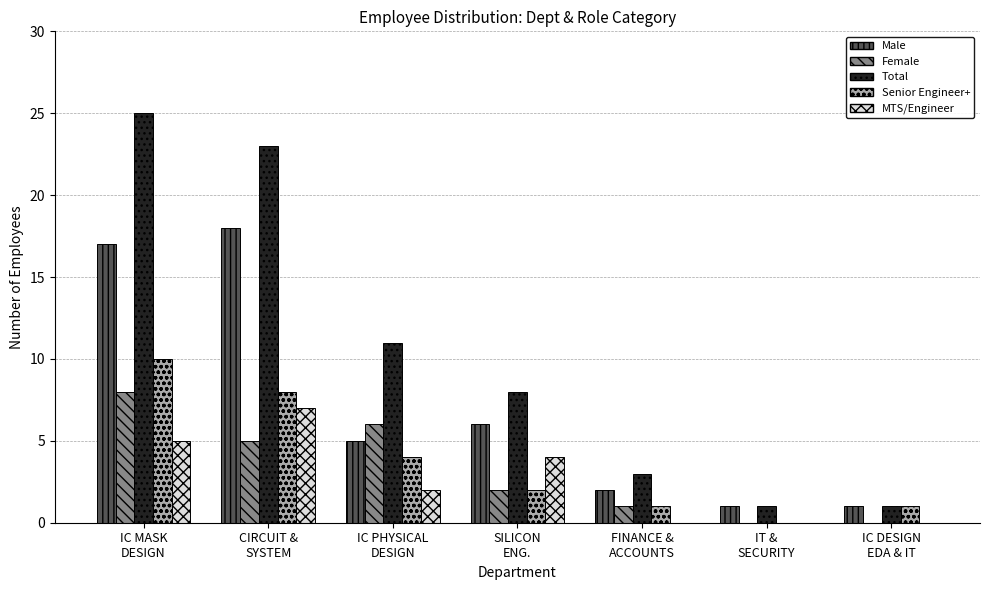

The value of Total at CIRCUIT &
SYSTEM is 10. True or false?

False